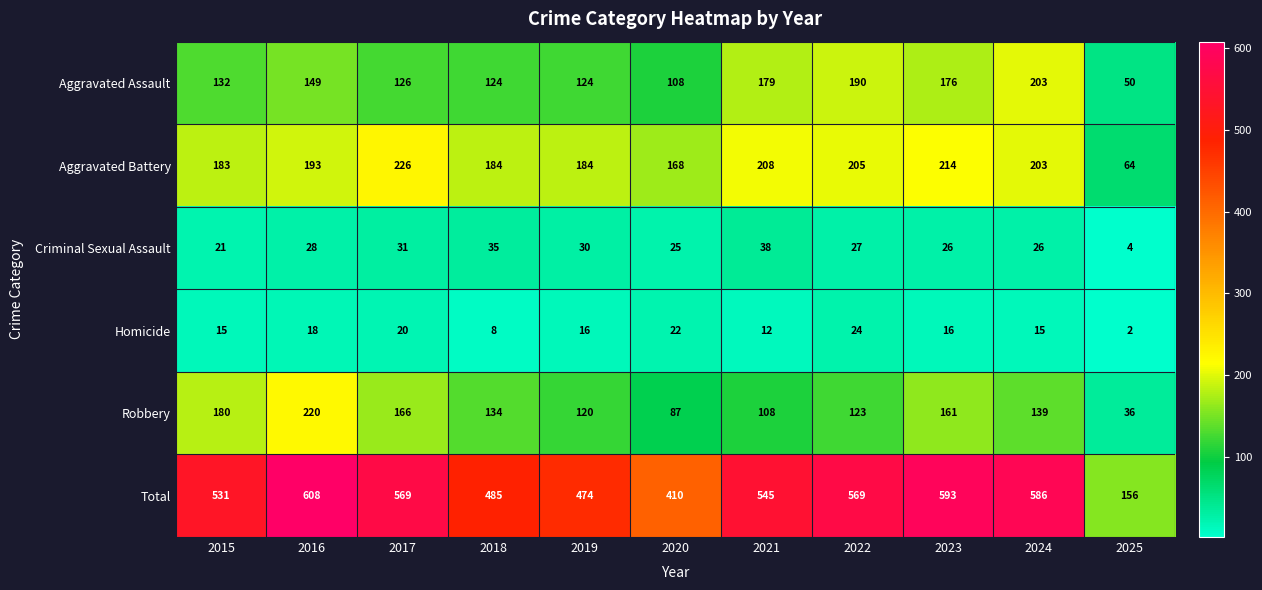

What is the total value across all series at 2023?

1186